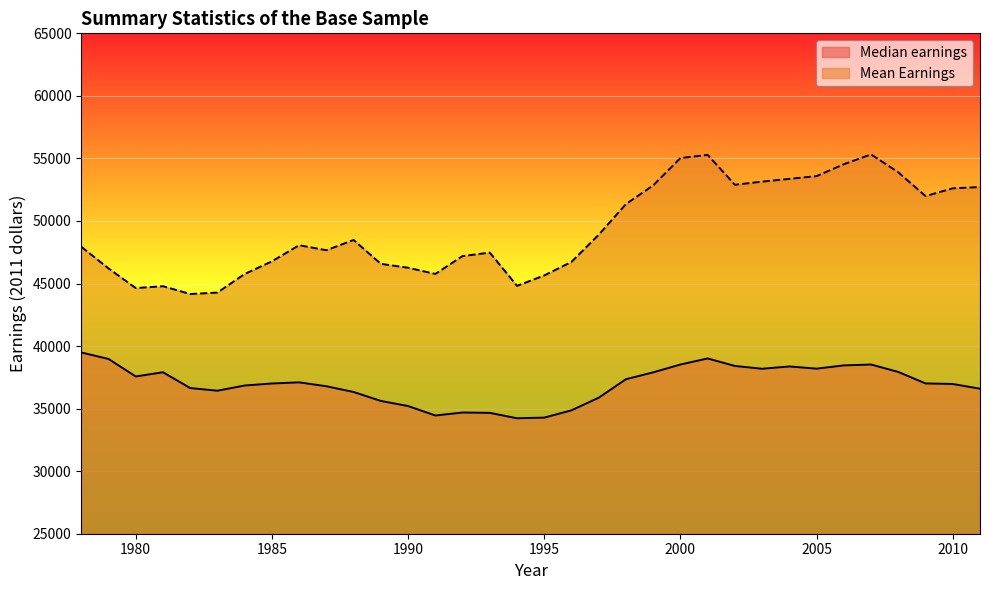

Between 1997 and 2005, which is larger?

2005